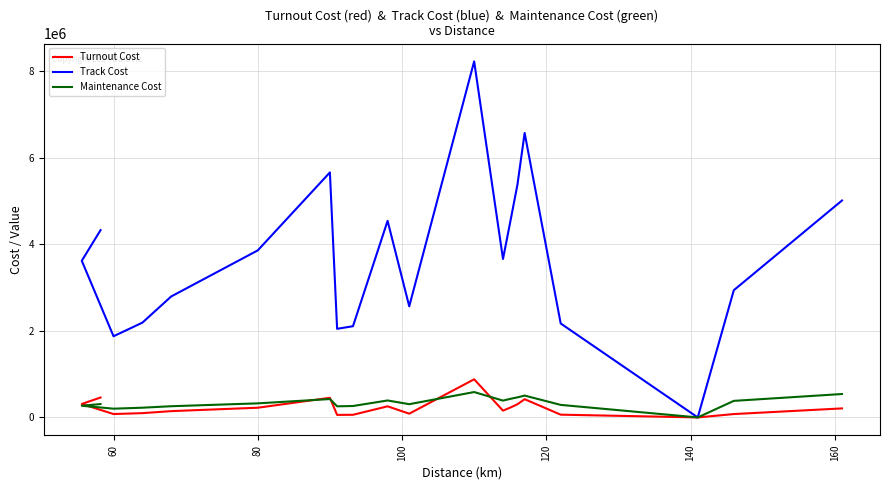

What is the difference between the second highest and second lowest values in the Maintenance Cost series?

338686.5